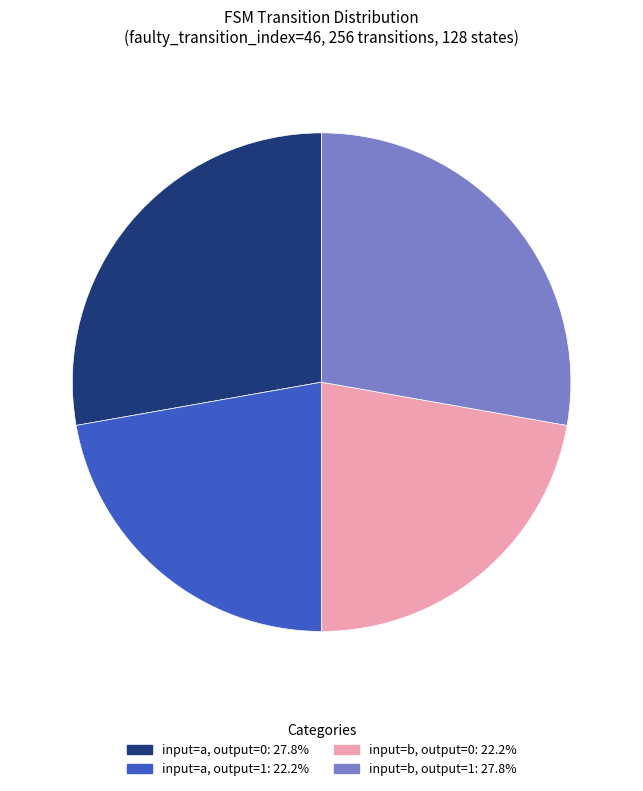

Count the number of slices in the pie.

4